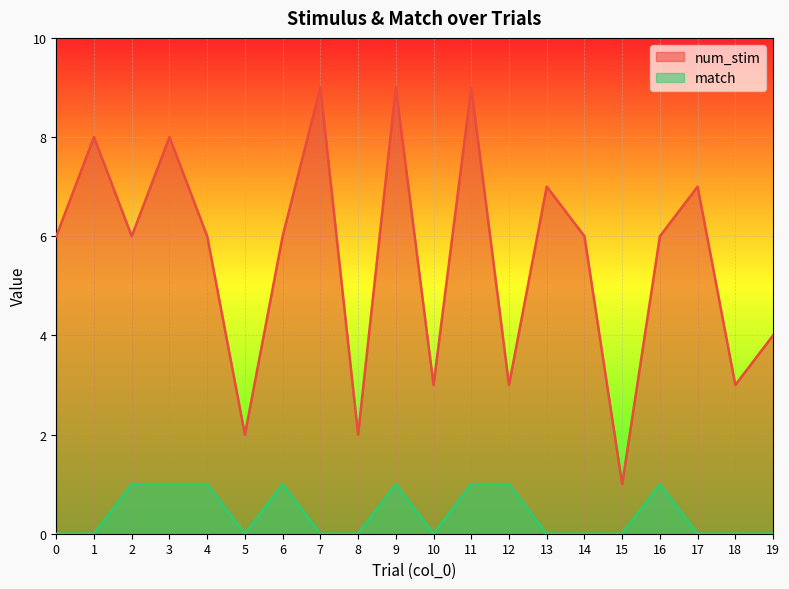

How many positive values does the match series have?

8